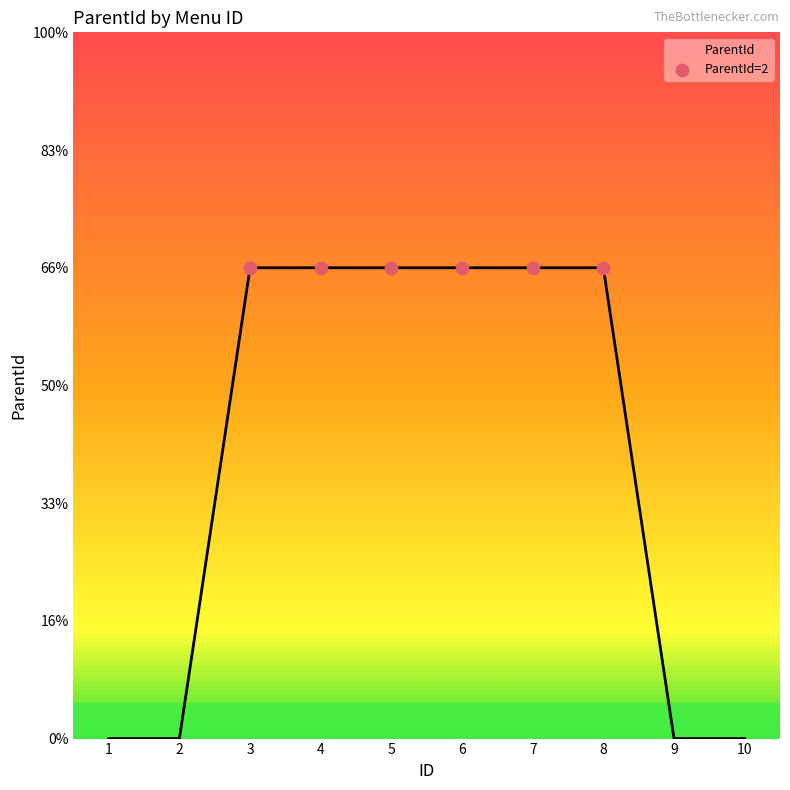

Approximately how many times larger is the value at 4 compared to 3?

1.0